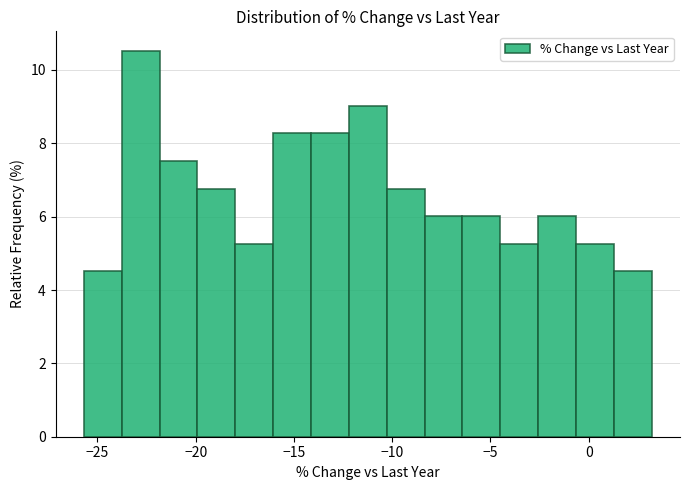

Read against the x-axis, roughly where is the centre of the tallest bar?

-23.0